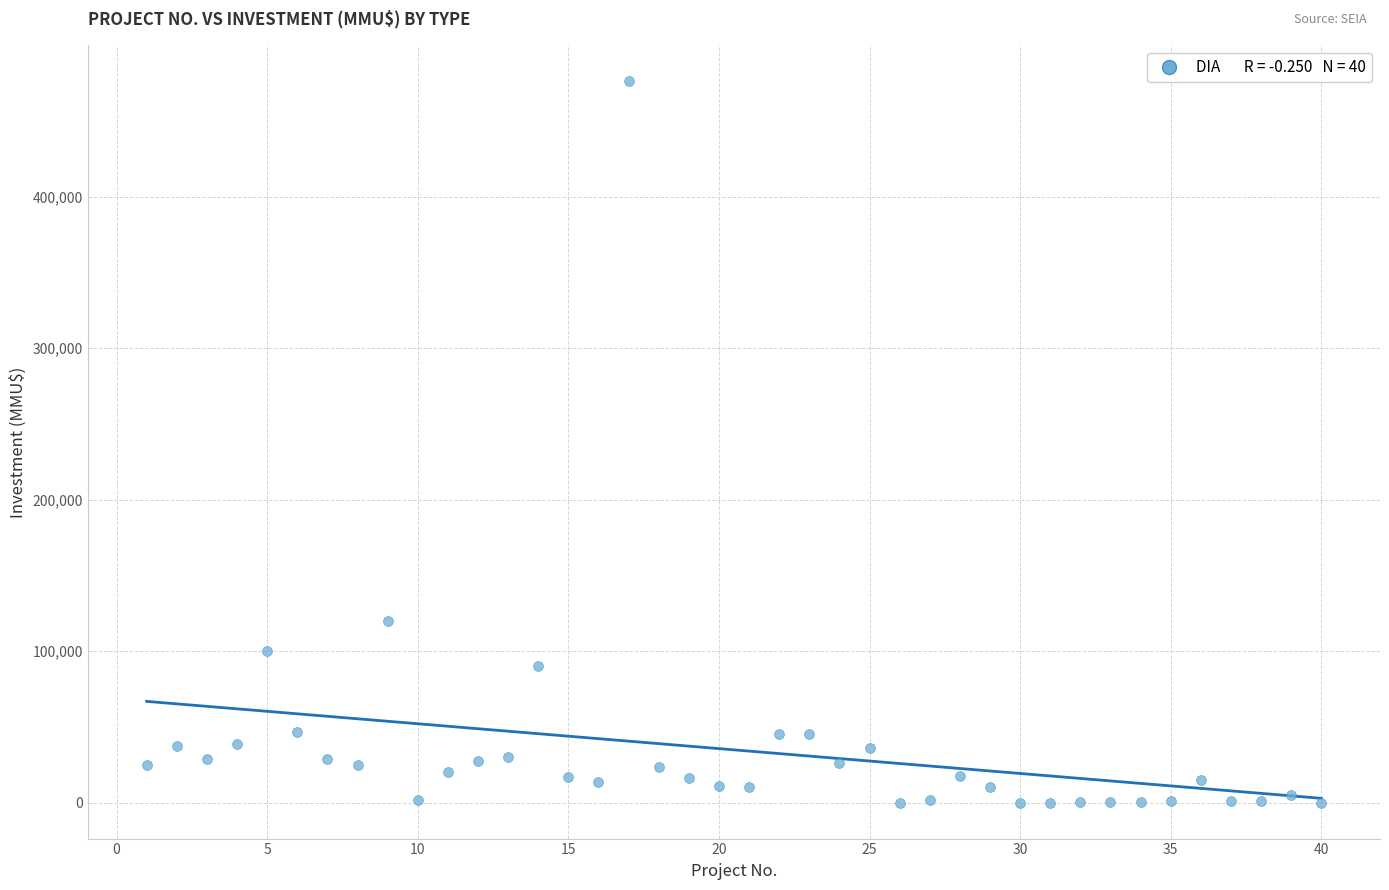

What is the range of Y values (max minus min)?

476000